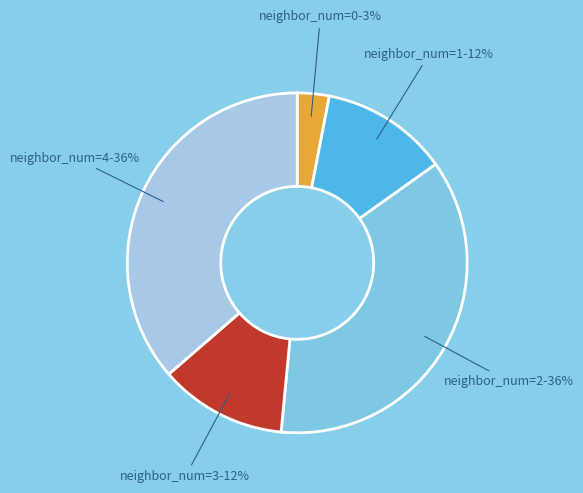

Does any single category account for the majority?

No